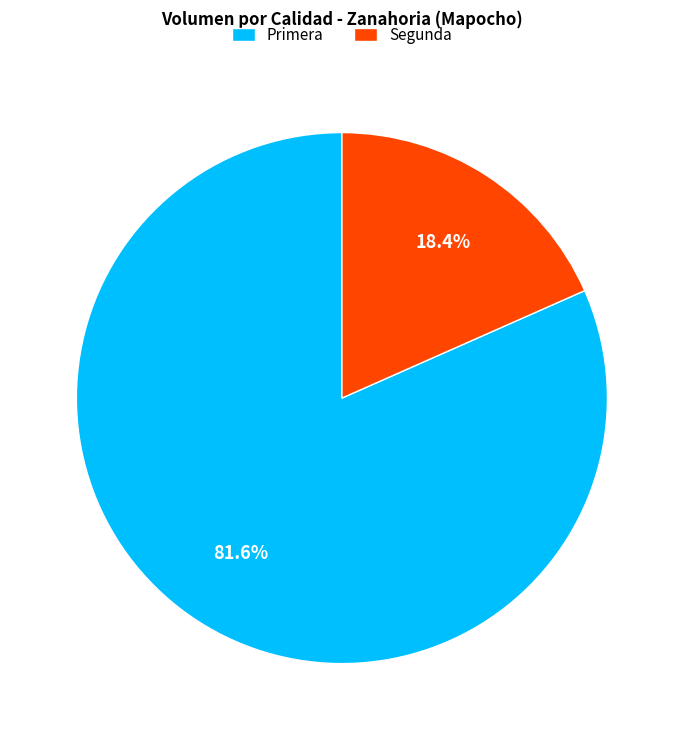

To the nearest percent, what percentage of the pie is Segunda?

18%